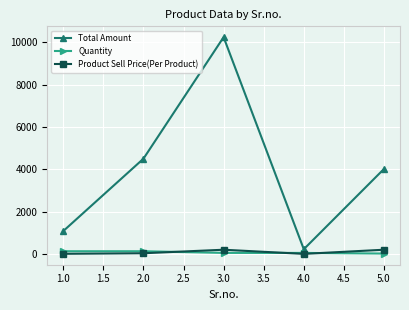

Read the Total Amount value at 2.0.

4504.5